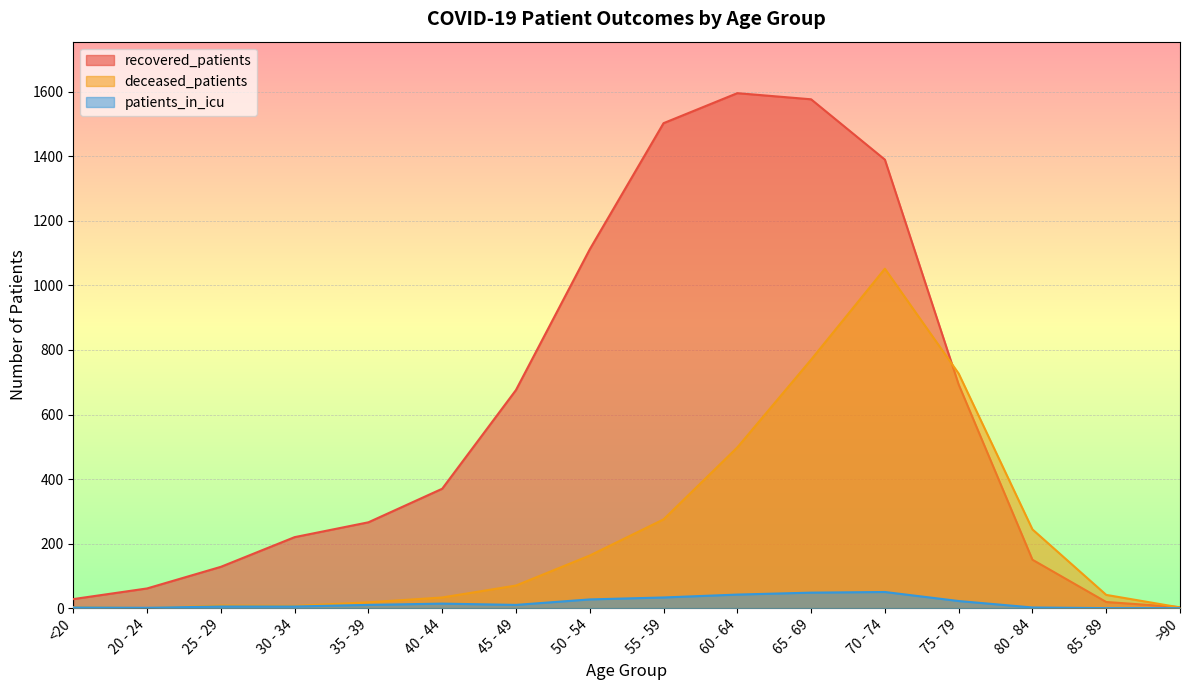

Read the deceased_patients value at 85 - 89, to the nearest 50.

50